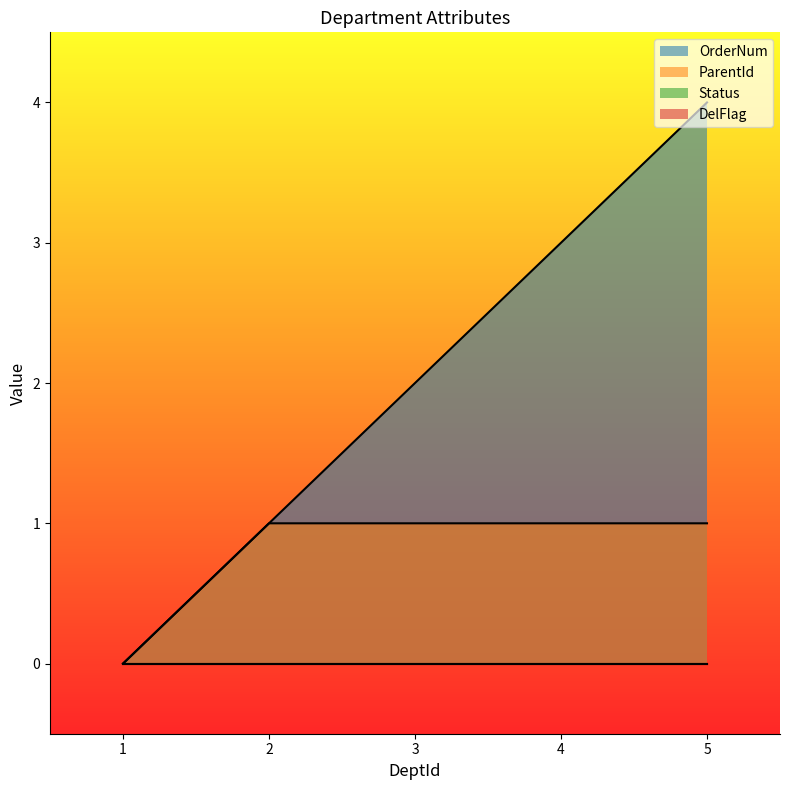

At which category is the sum across all series the highest?

5